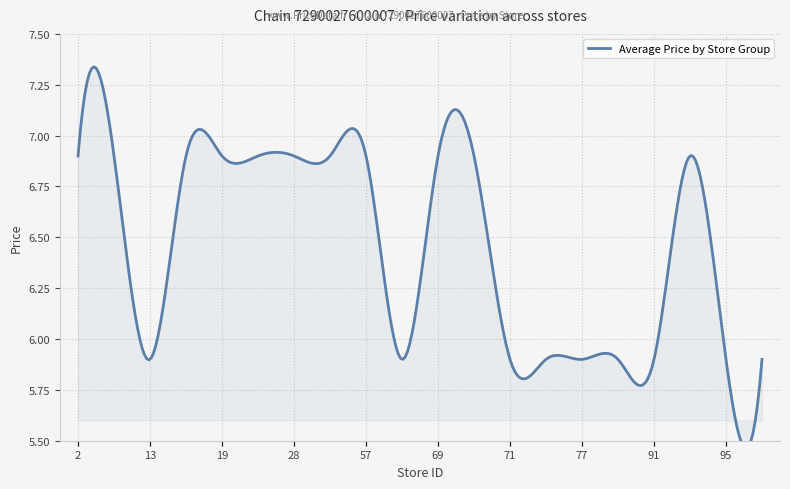

True or false: the data shows 6.9 at 69.

True